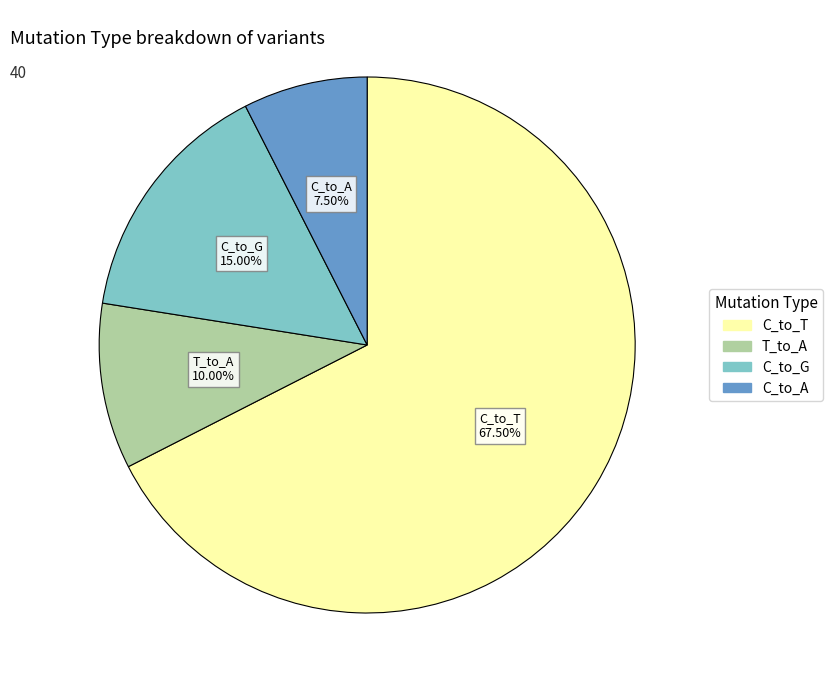

Does any single category account for the majority?

Yes